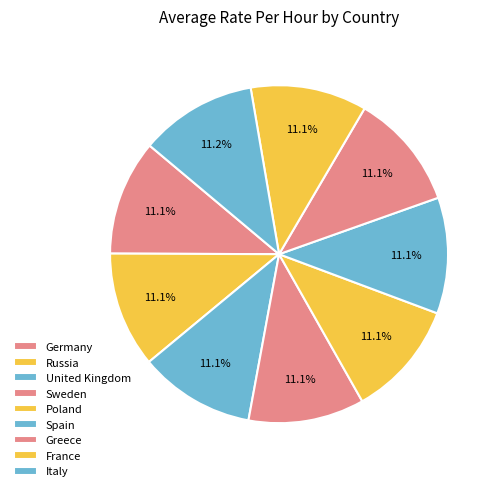

Combined, what portion of the pie is Germany and Spain?

22.2%